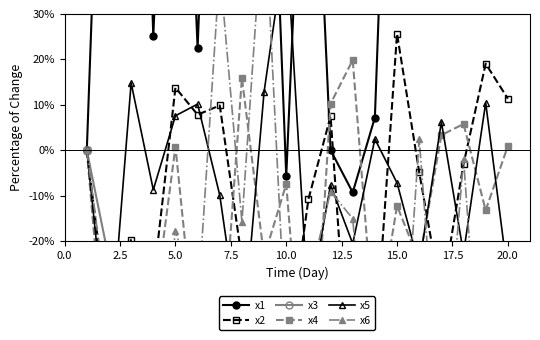

Rank the series by their maximum value, from highest to lowest.

x1, x6, x5, x2, x4, x3